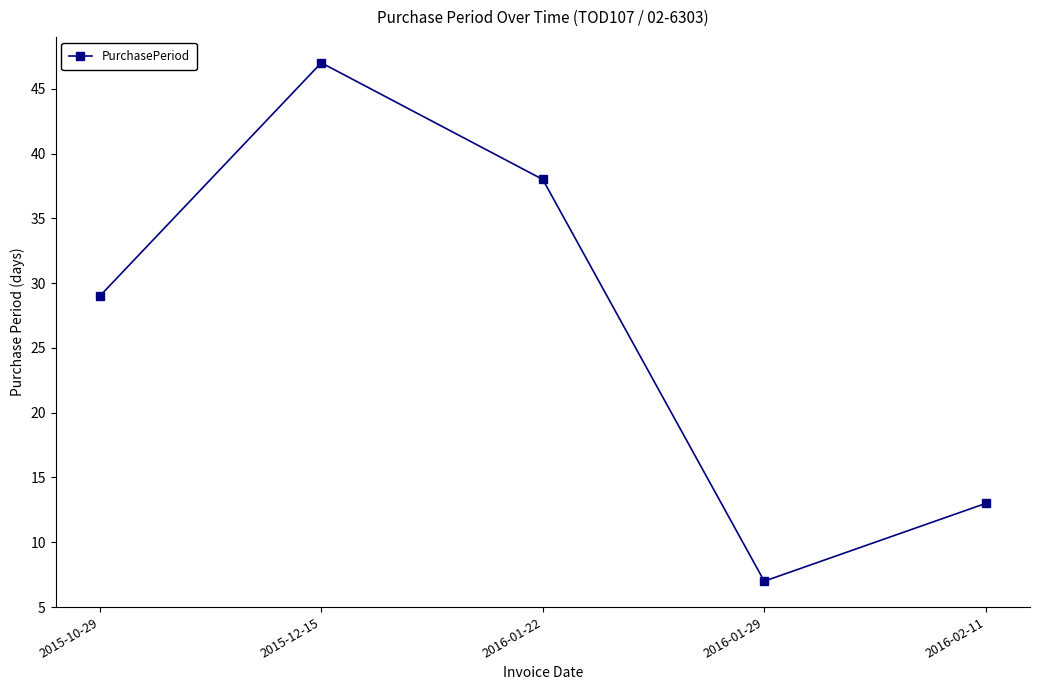

Reading left to right, list all the values displayed in this chart.

2015-10-29=29	2015-12-15=47	2016-01-22=38	2016-01-29=7	2016-02-11=13